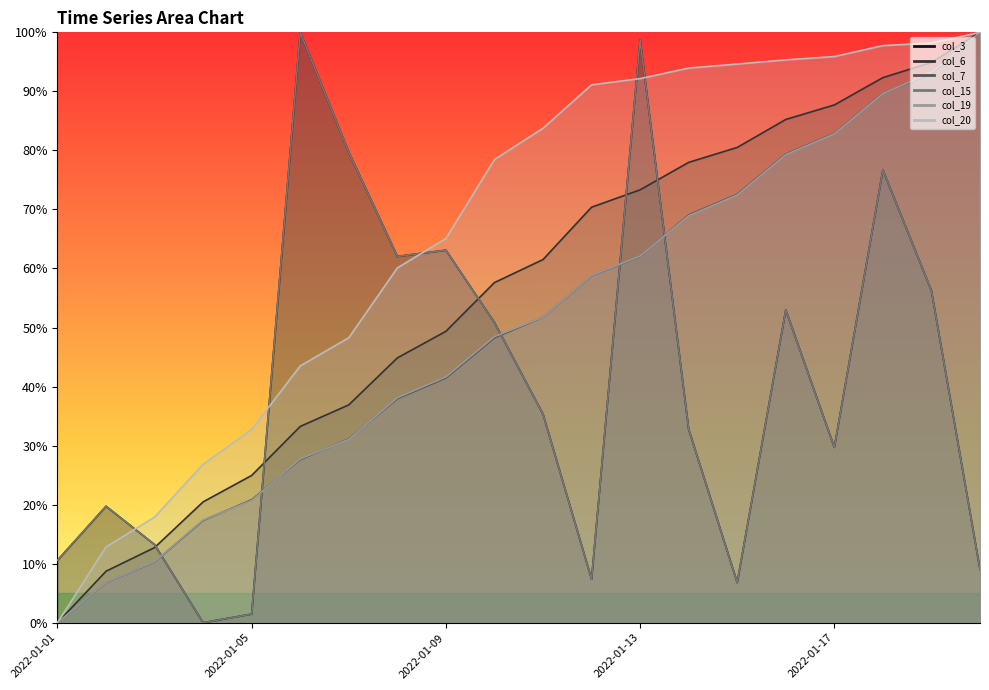

What is the sum of all col_15 values?

8.1